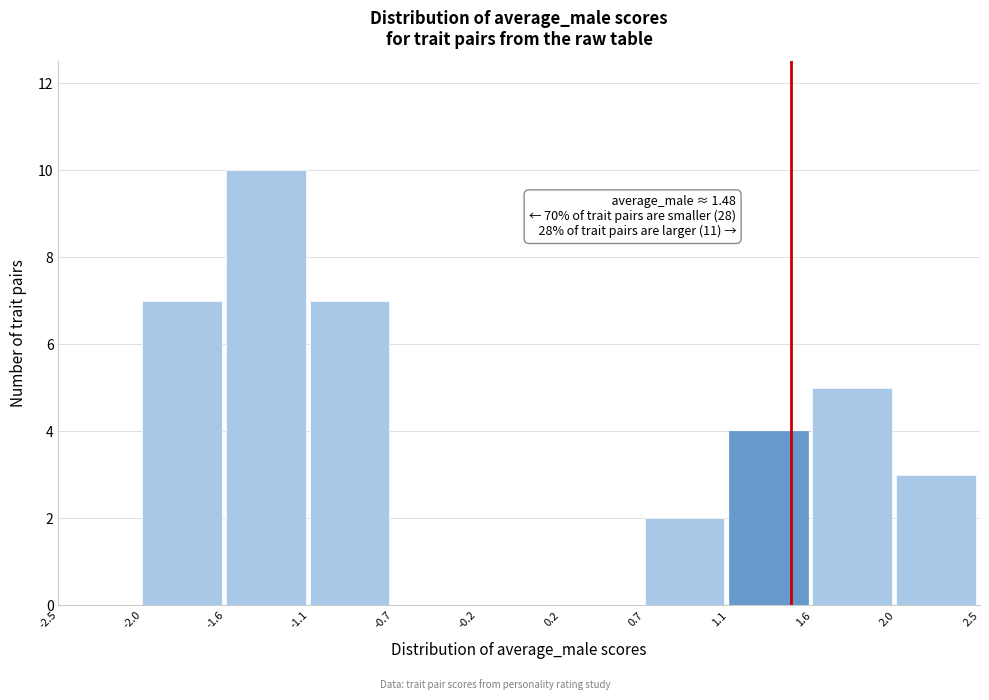

Over which range of the x-axis is the bar tallest?

-1.6 to -1.1